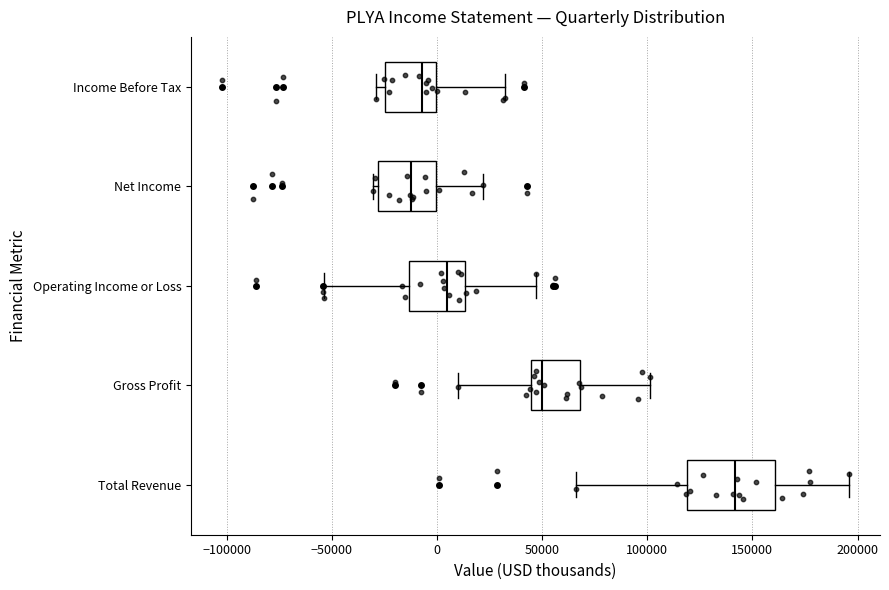

Reading bottom to top, transcribe this box plot: for each box, give where its median line is, the range the box spans, and where its two whiskers end, as read against the x-axis. The values are not printed on the chart, so give them approximately, as read against the axis.

Total Revenue: median 140000, box 120000 to 160000, whiskers 65000 to 195000
Gross Profit: median 50000, box 45000 to 70000, whiskers 10000 to 100000
Operating Income or Loss: median 5000, box -15000 to 15000, whiskers -55000 to 45000
Net Income: median -10000, box -30000 to 0, whiskers -30000 (just left of the box's left edge) to 20000
Income Before Tax: median -5000, box -25000 to 0, whiskers -30000 to 30000